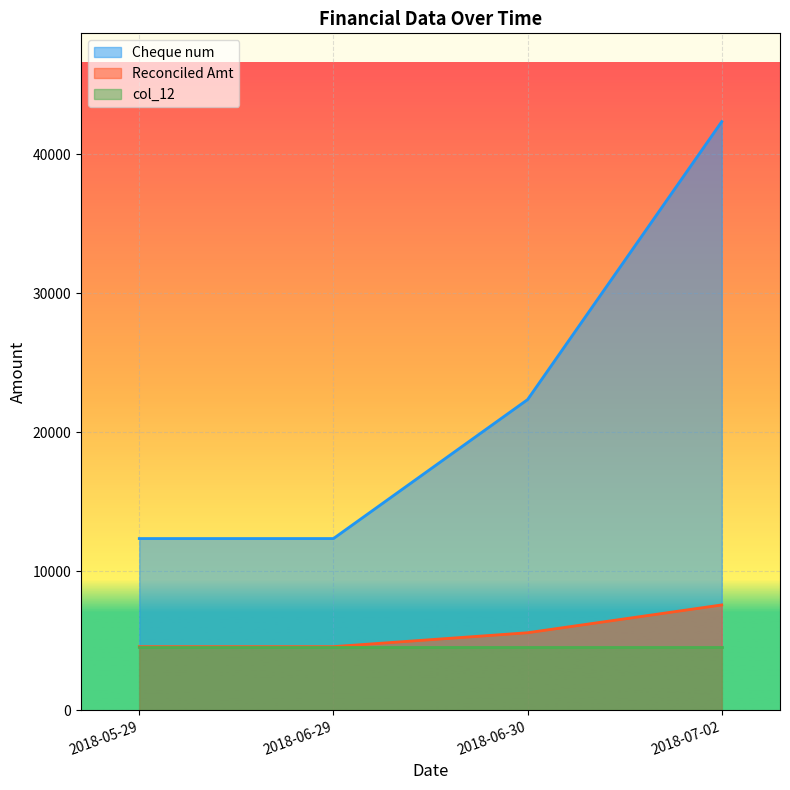

What is the label of the 3rd point from the right?

2018-06-29